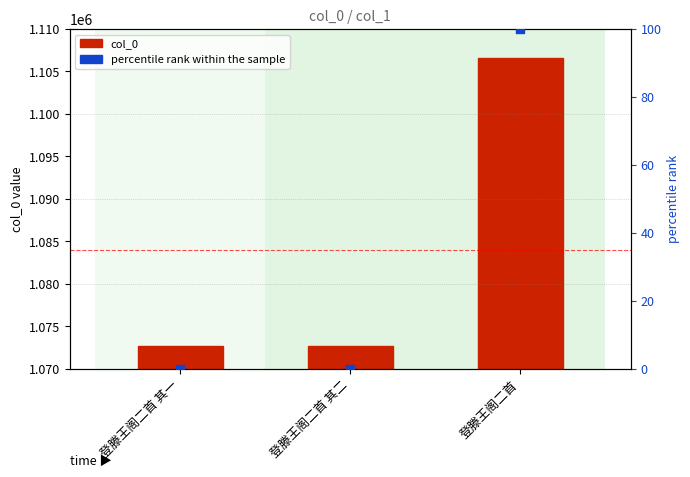

Which series contains the highest Y value?

col_0